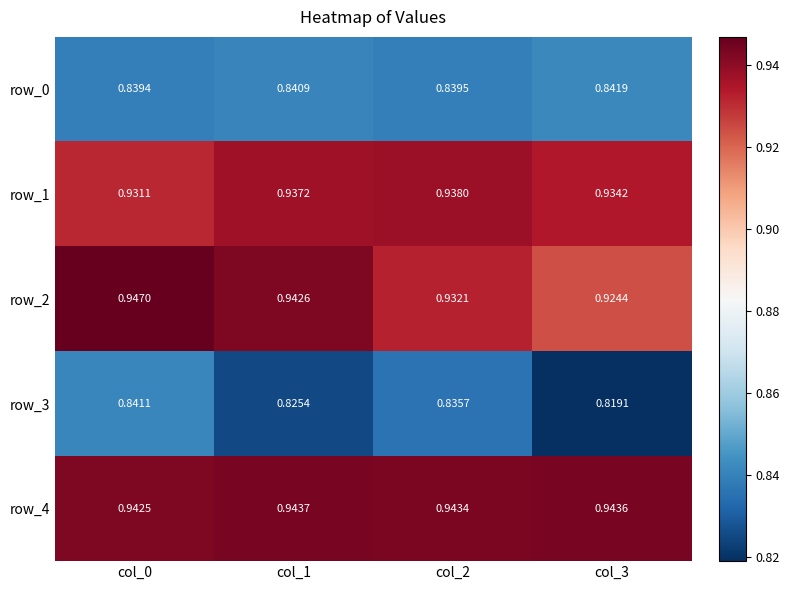

Rank the series by their maximum value, from lowest to highest.

row_3, row_0, row_1, row_4, row_2